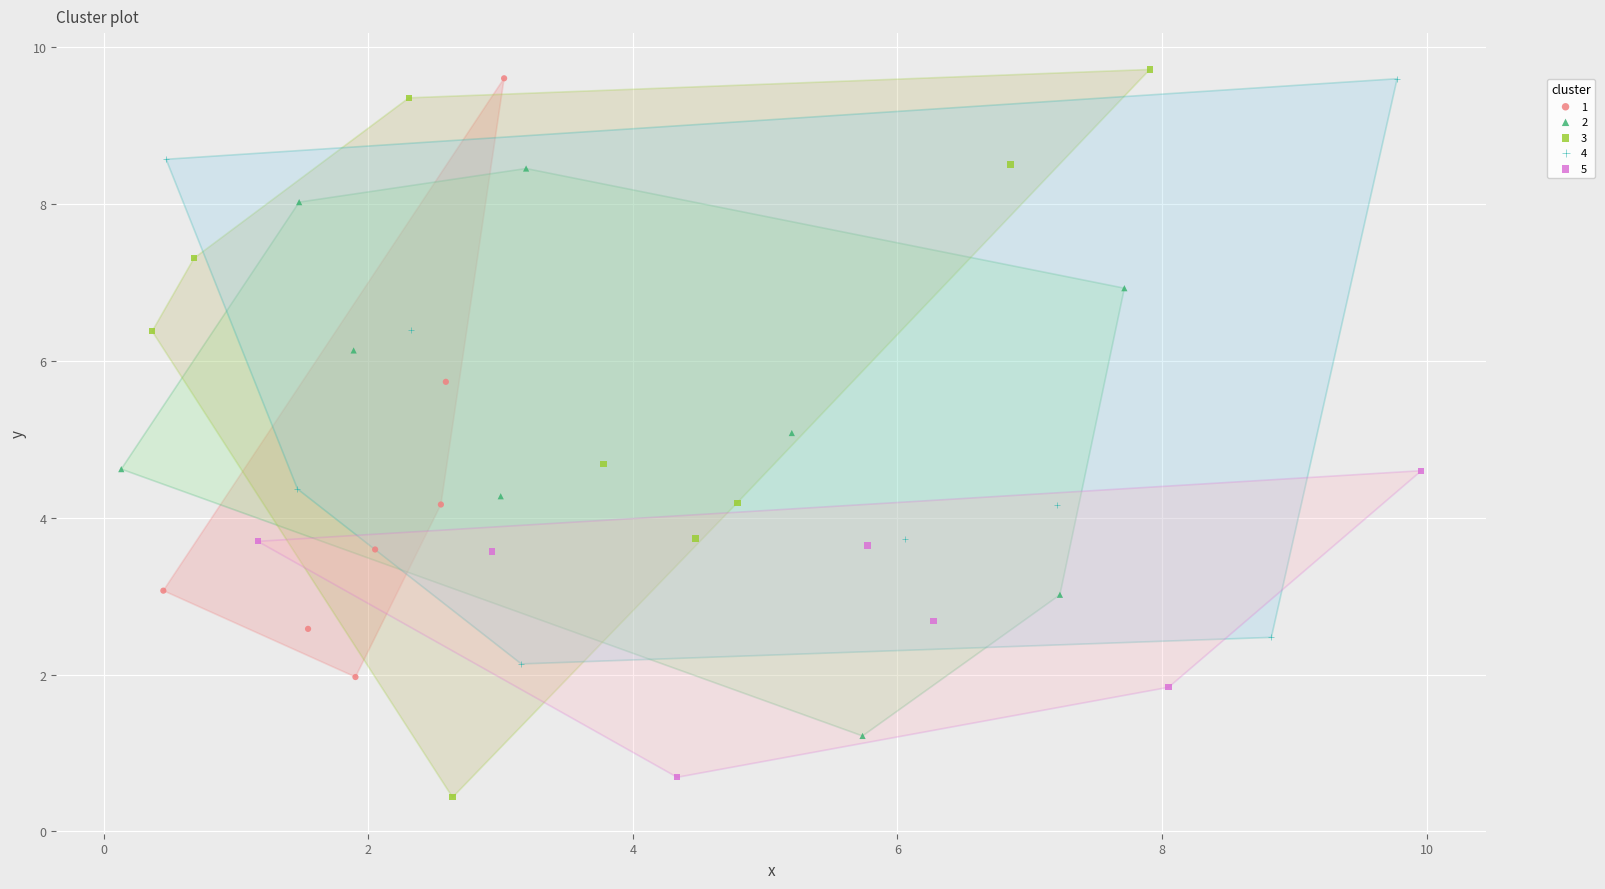

Which series contains the lowest Y value?

3